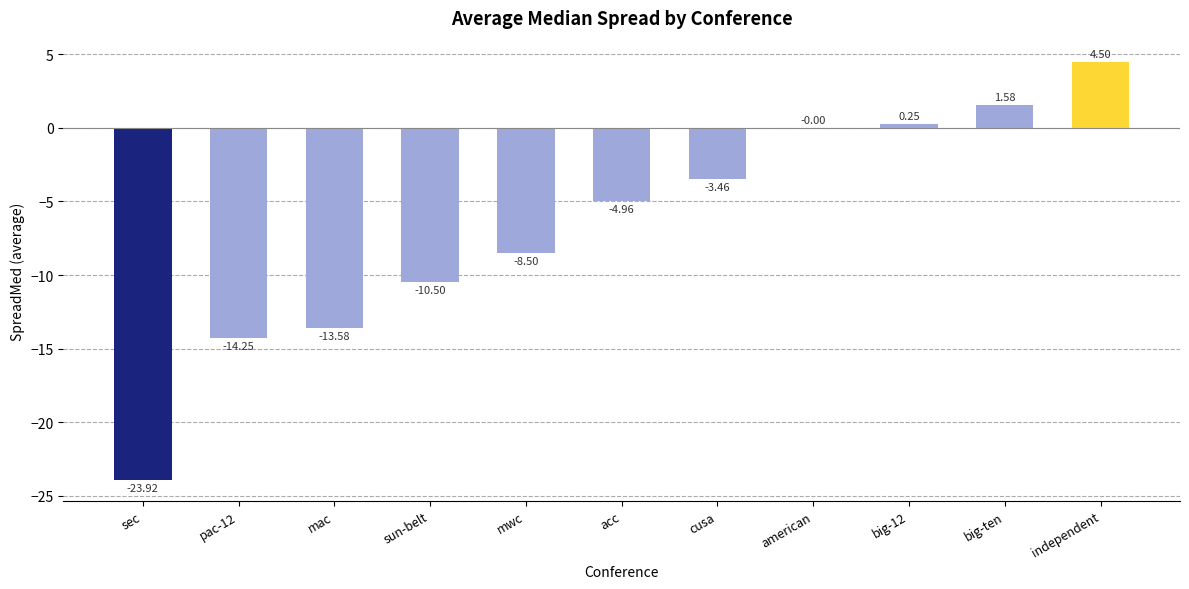

Which category has the highest value across all series?

independent